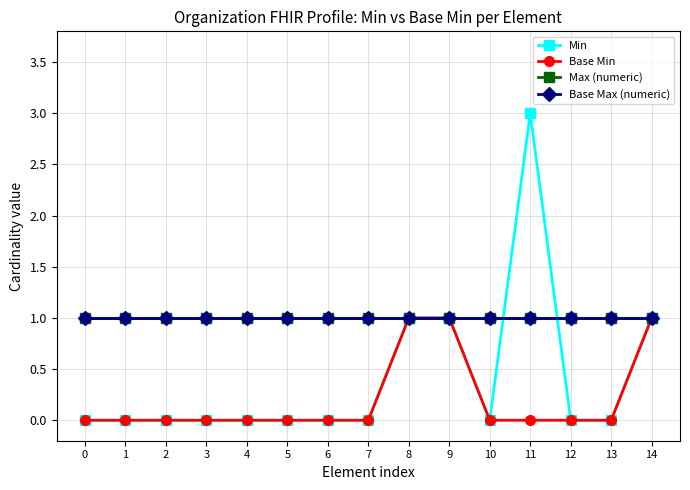

Reading right to left, list all the values displayed in this chart.

Min: 1	0	0	3	0	1	1	0	0	0	0	0	0	0	0
Base Min: 1	0	0	0	0	1	1	0	0	0	0	0	0	0	0
Max (numeric): 1	1	1	1	1	1	1	1	1	1	1	1	1	1	1
Base Max (numeric): 1	1	1	1	1	1	1	1	1	1	1	1	1	1	1